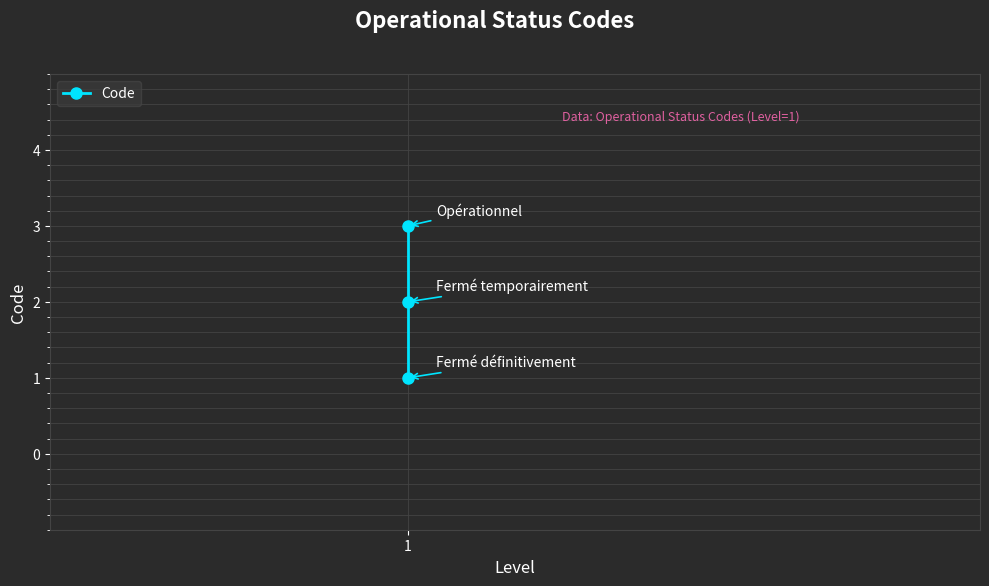

What is the value of the 1st point from the left?

1